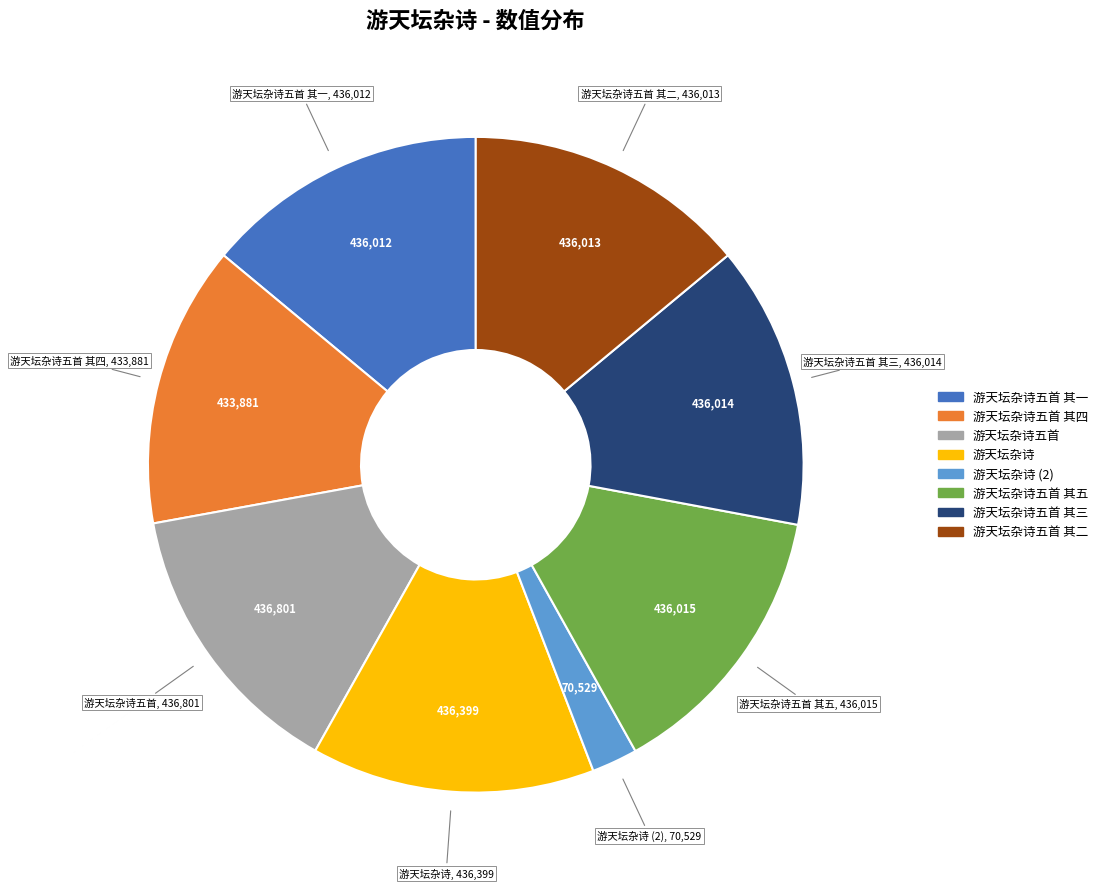

Is there any slice that represents more than half of the pie?

No